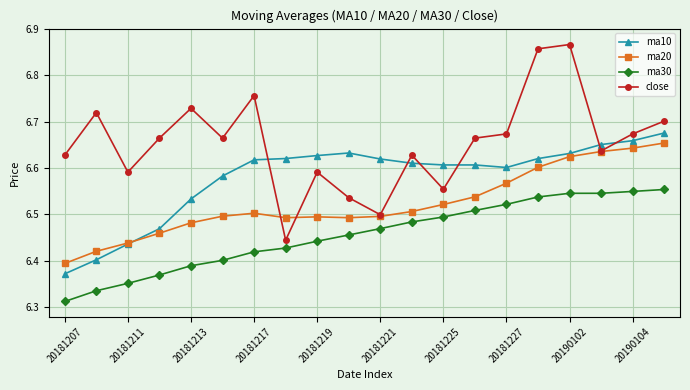

Count the ma30 values in the range 6 to 7.

20